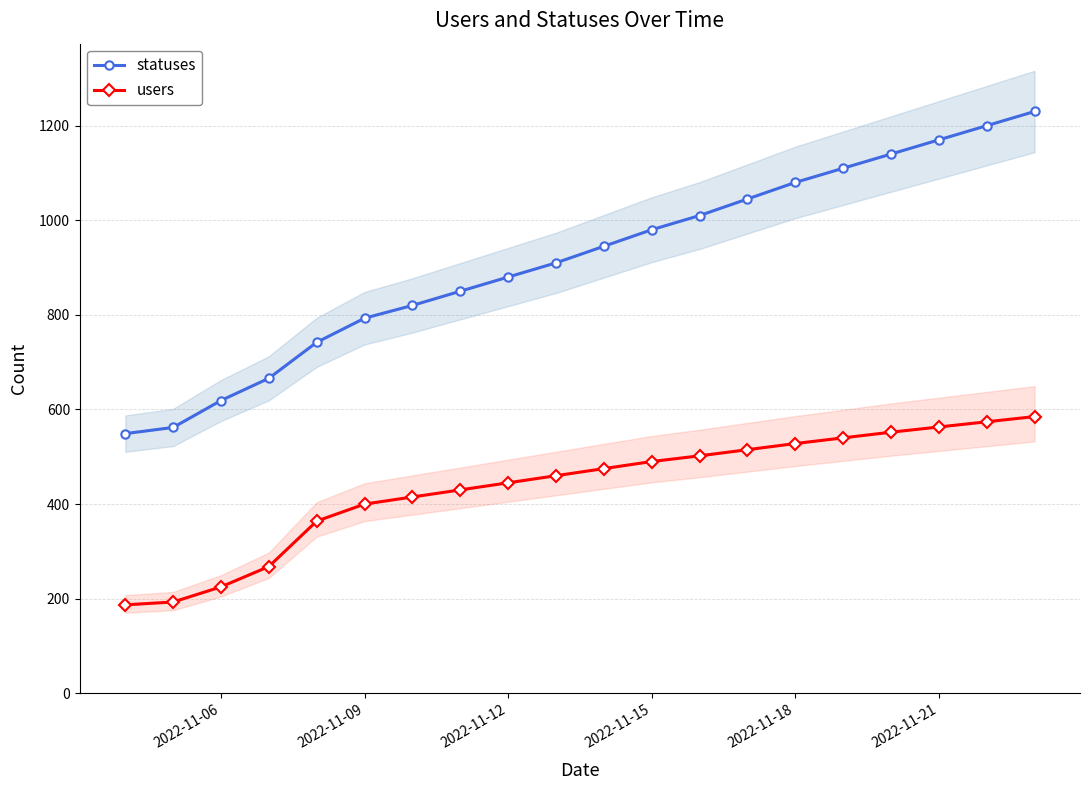

True or false: users has more than 0 interior local peaks.

False